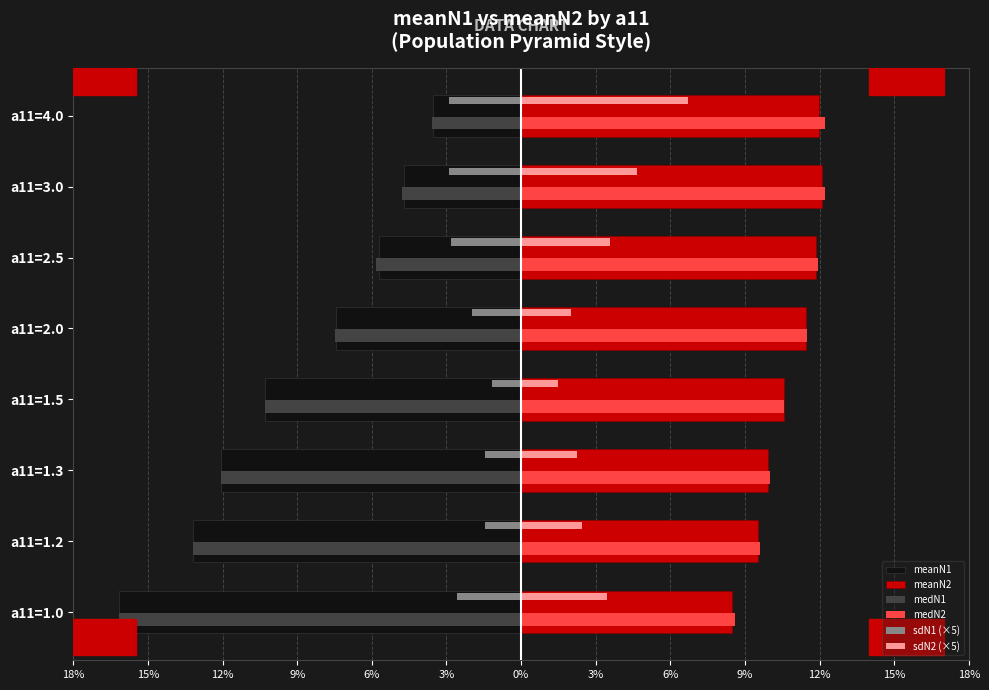

What are all the series names shown in the legend?

meanN1, meanN2, medN1, medN2, sdN1 (×5), sdN2 (×5)